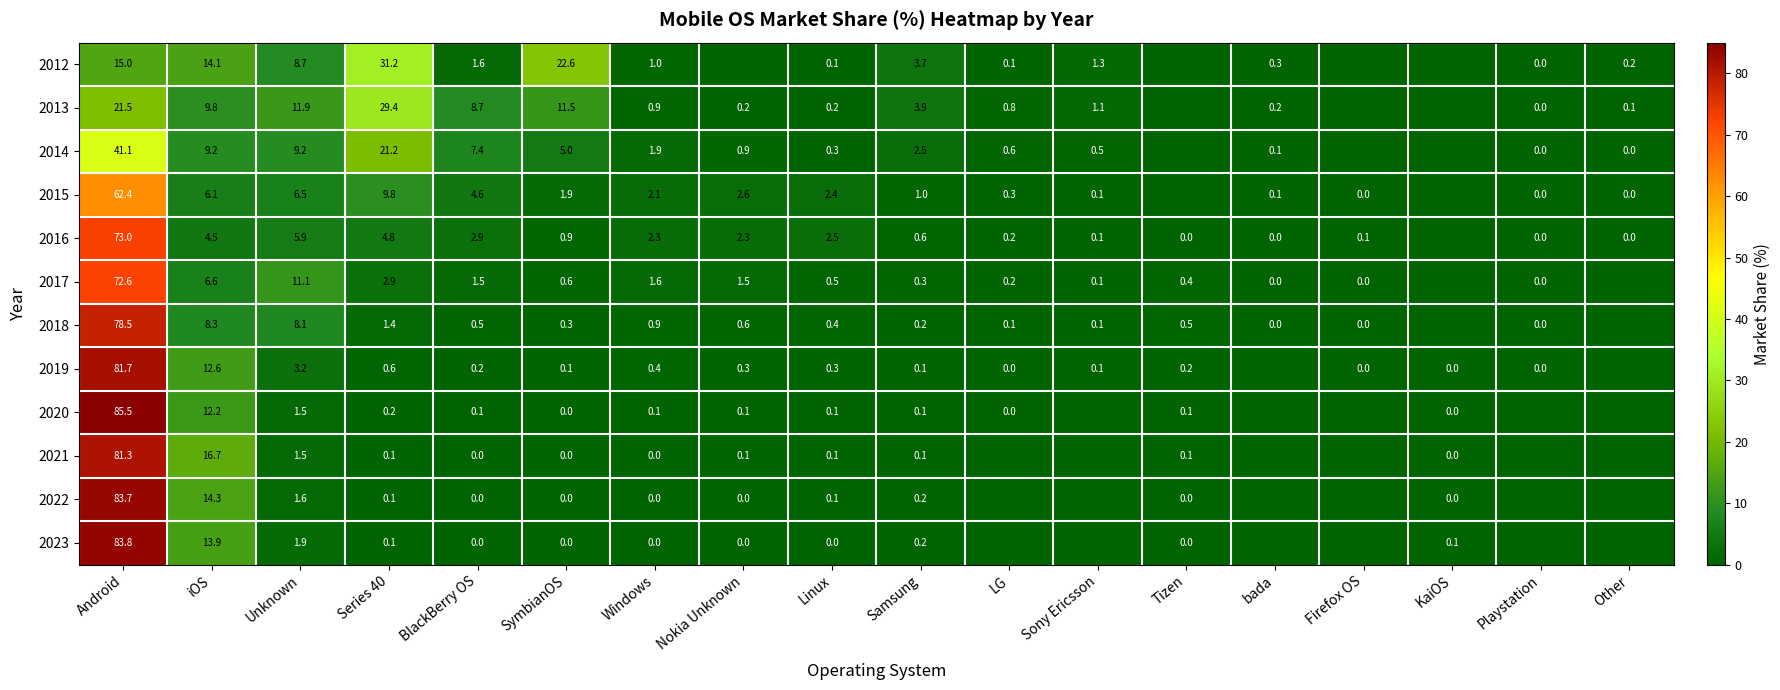

Between iOS and BlackBerry OS, which series saw the biggest shift?

2021